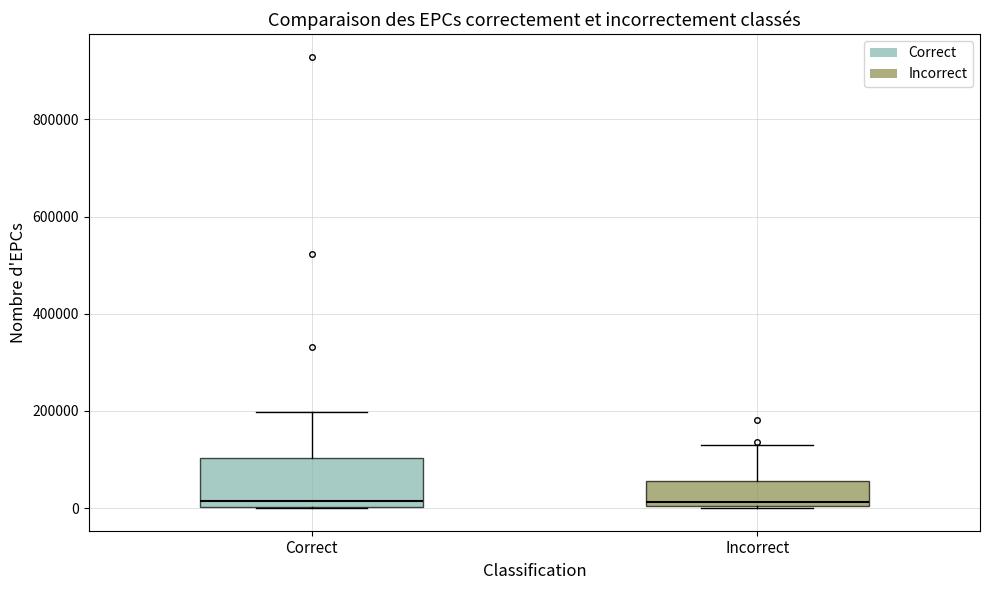

Reading left to right, read every box against the y-axis: the position of its median line, the range the box covers, and the ends of its whiskers. The values are not printed on the chart, so give them approximately, as read against the axis.

Correct: median 20000, box 0 to 100000, whiskers 0 to 200000
Incorrect: median 20000, box 0 to 60000, whiskers 0 to 120000